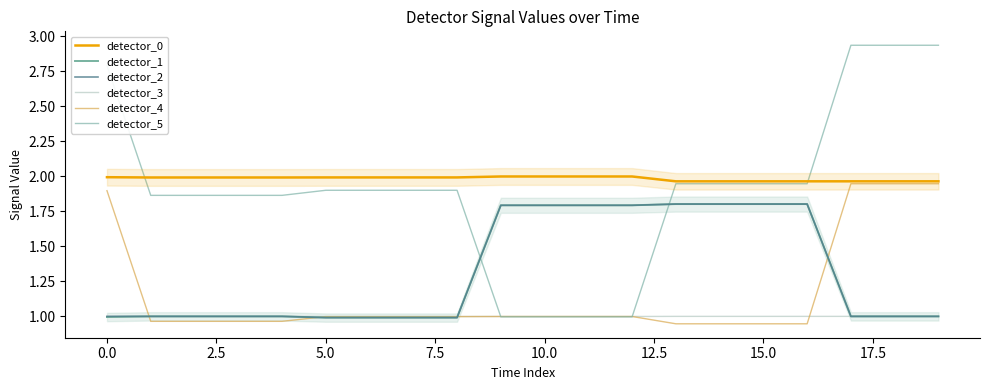

After their last crossing, which series has the higher values: detector_5 or detector_4?

detector_5